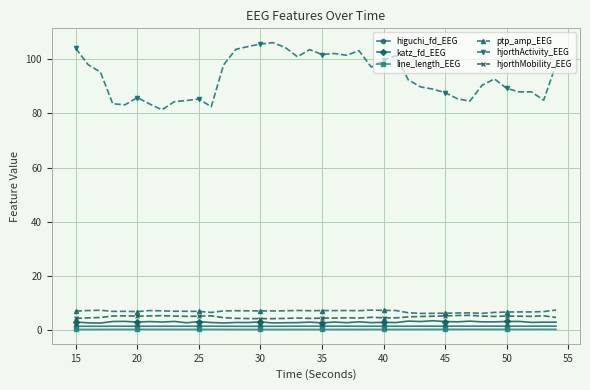

True or false: hjorthActivity_EEG and higuchi_fd_EEG cross at least once.

False